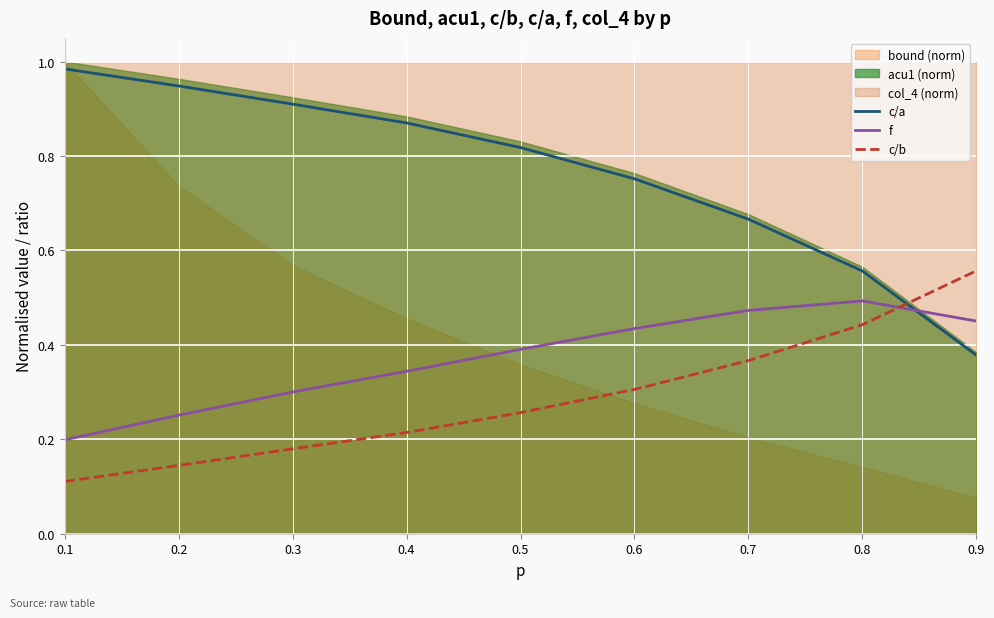

What is the value of the c/a point at the 7th from the left?

0.7